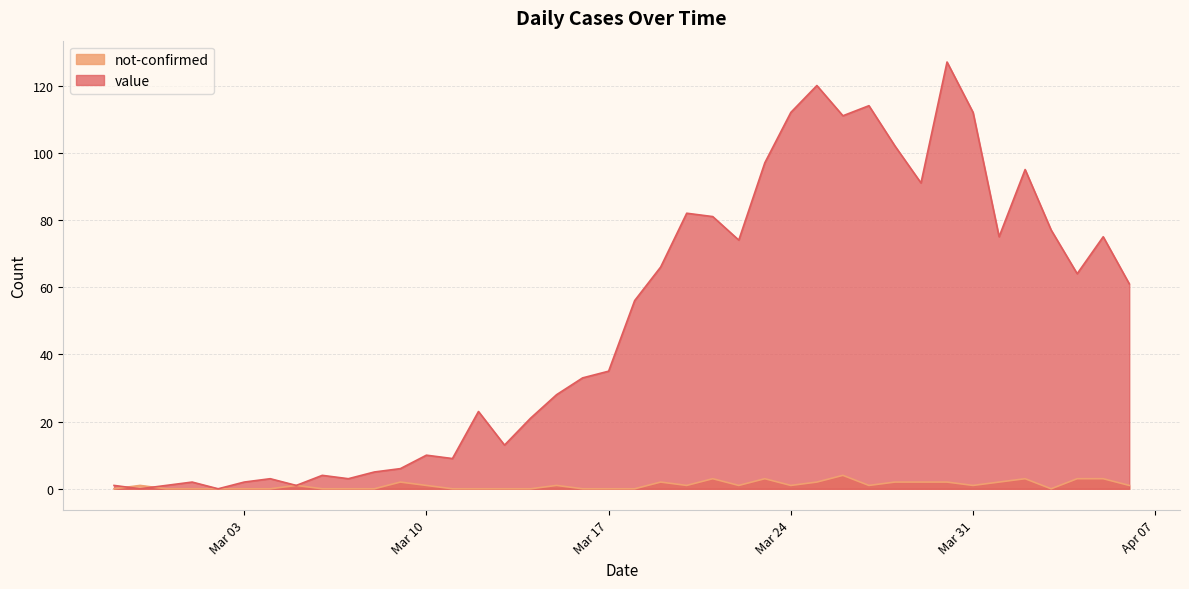

What is the difference between the value values at 2020-03-09 and 2020-03-11?

3